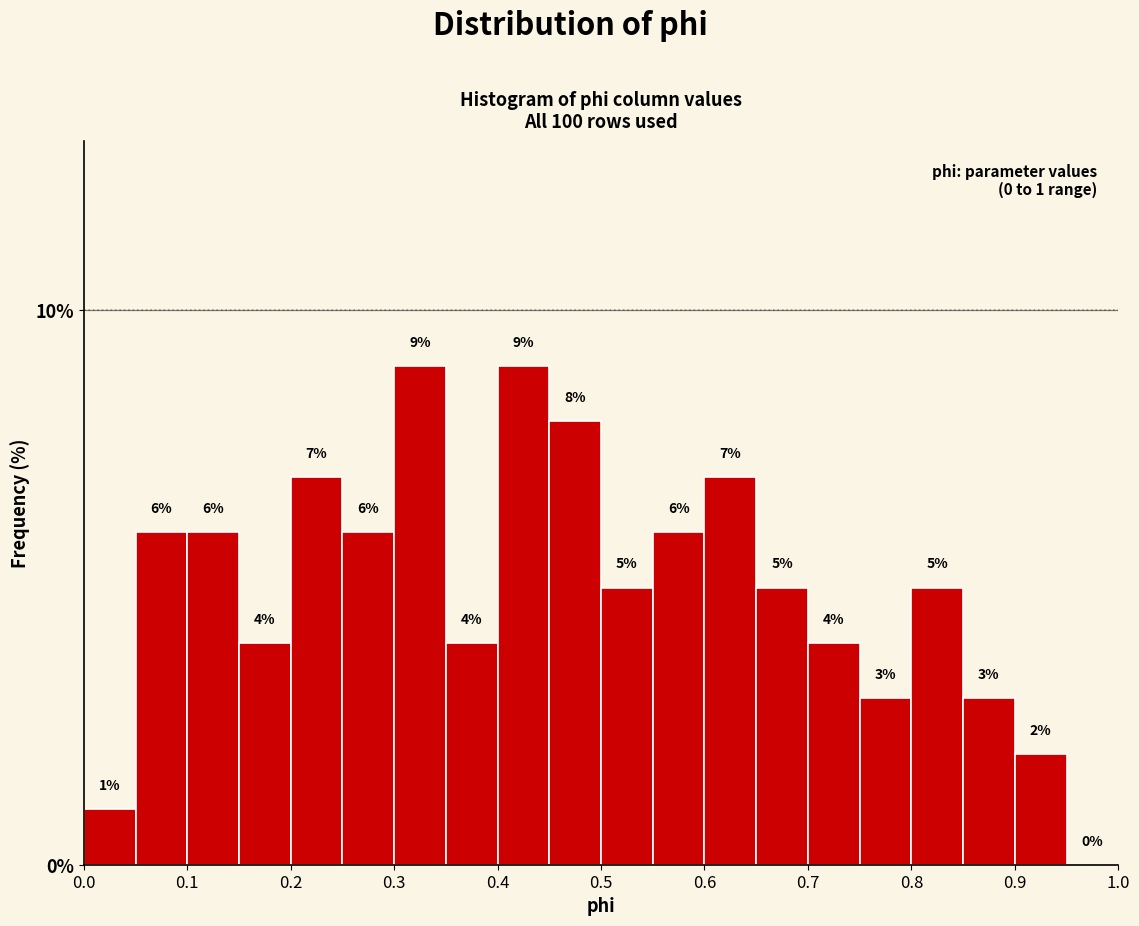

Reading left to right, list every bar in this chart as the range it spans on the x-axis followed by its height.

0.00 to 0.05: 1
0.05 to 0.10: 6
0.10 to 0.15: 6
0.15 to 0.20: 4
0.20 to 0.25: 7
0.25 to 0.30: 6
0.30 to 0.35: 9
0.35 to 0.40: 4
0.40 to 0.45: 9
0.45 to 0.50: 8
0.50 to 0.55: 5
0.55 to 0.60: 6
0.60 to 0.65: 7
0.65 to 0.70: 5
0.70 to 0.75: 4
0.75 to 0.80: 3
0.80 to 0.85: 5
0.85 to 0.90: 3
0.90 to 0.95: 2
0.95 to 1.00: 0